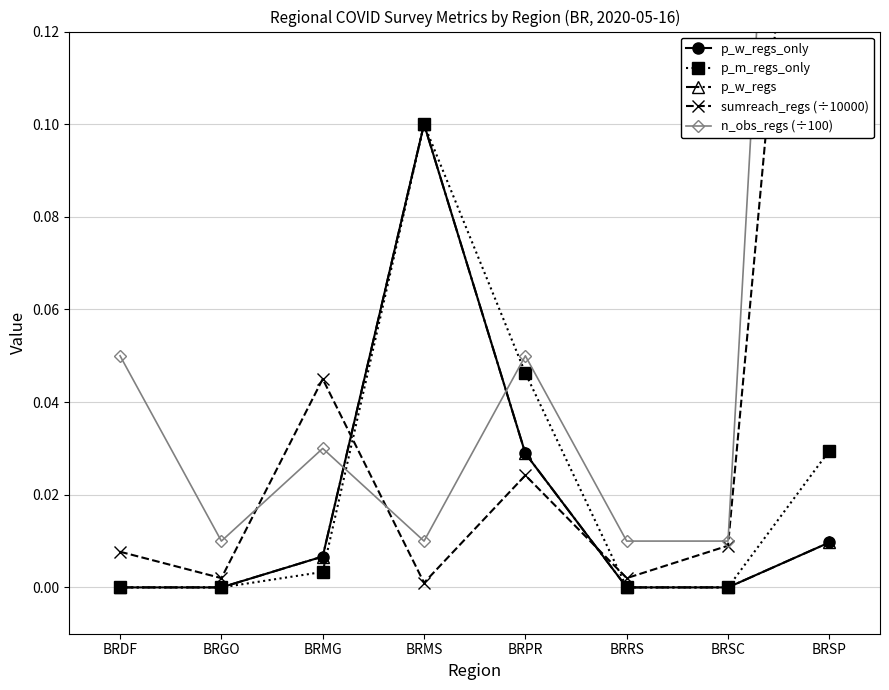

Reading left to right, list all the values displayed in this chart.

p_w_regs_only: BRDF=0.0	BRGO=0.0	BRMG=0.0	BRMS=0.1	BRPR=0.0	BRRS=0.0	BRSC=0.0	BRSP=0.0
p_m_regs_only: BRDF=0.0	BRGO=0.0	BRMG=0.0	BRMS=0.1	BRPR=0.0	BRRS=0.0	BRSC=0.0	BRSP=0.0
p_w_regs: BRDF=0.0	BRGO=0.0	BRMG=0.0	BRMS=0.1	BRPR=0.0	BRRS=0.0	BRSC=0.0	BRSP=0.0
sumreach_regs (÷10000): BRDF=0.0	BRGO=0.0	BRMG=0.0	BRMS=0.0	BRPR=0.0	BRRS=0.0	BRSC=0.0	BRSP=0.2
n_obs_regs (÷100): BRDF=0.1	BRGO=0.0	BRMG=0.0	BRMS=0.0	BRPR=0.1	BRRS=0.0	BRSC=0.0	BRSP=0.4